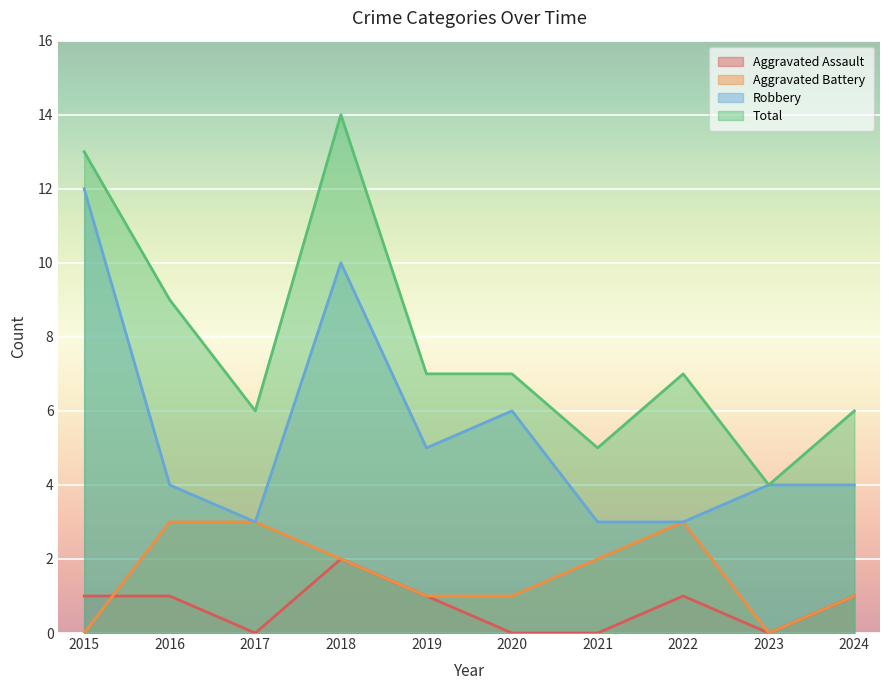

True or false: Aggravated Assault and Total cross at least once.

False